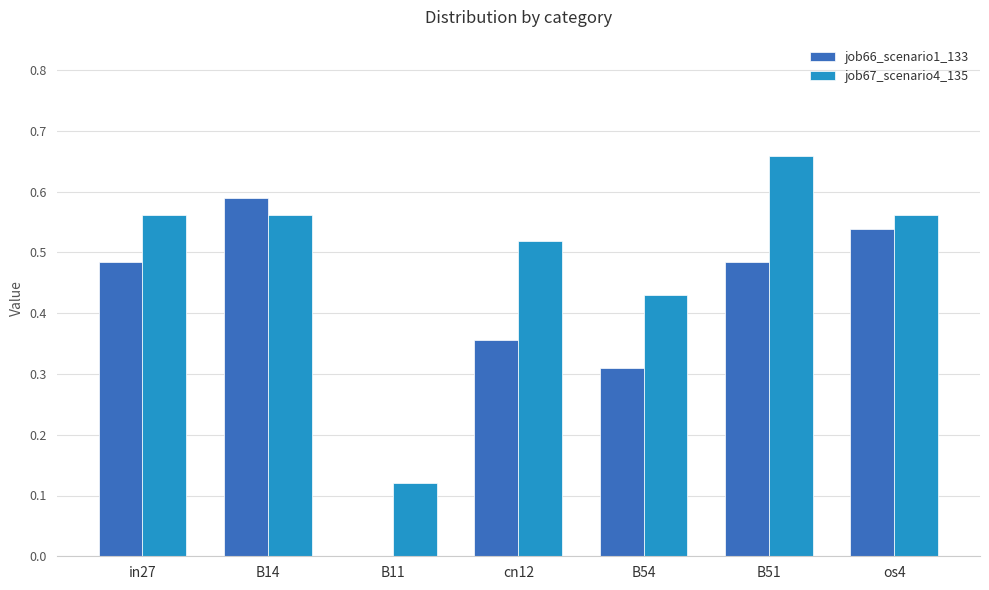

Which category has the highest value in the job67_scenario4_135 series?

B51